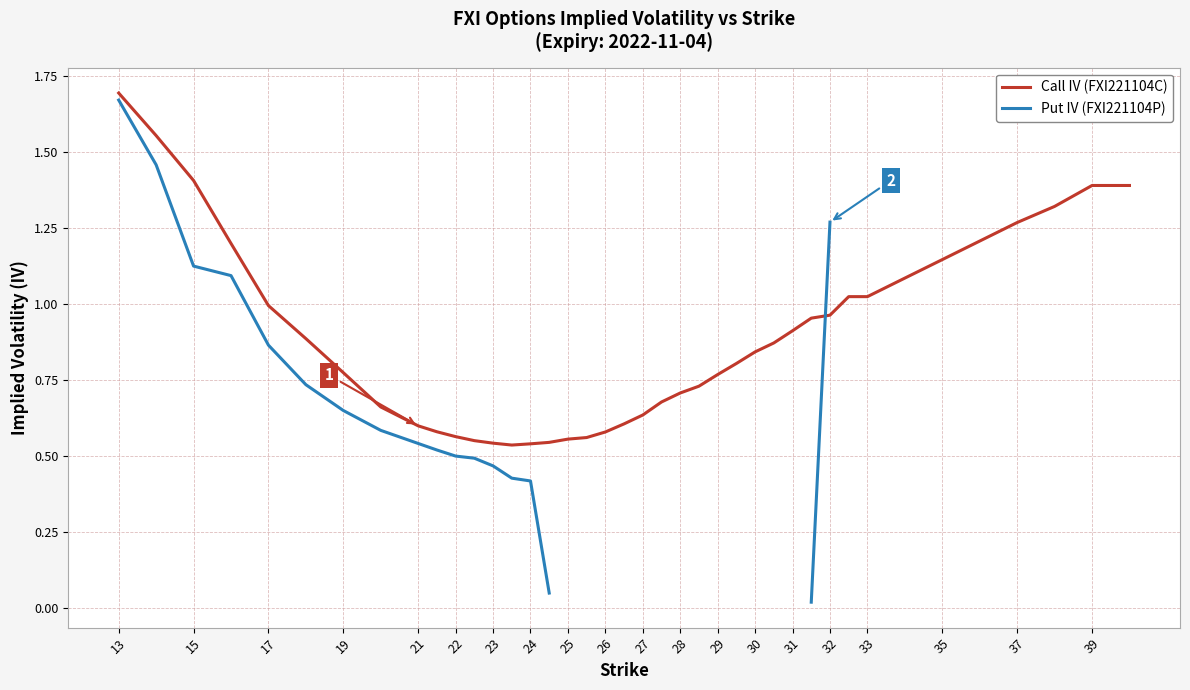

True or false: Call IV (FXI221104C) and Put IV (FXI221104P) cross at least once.

True